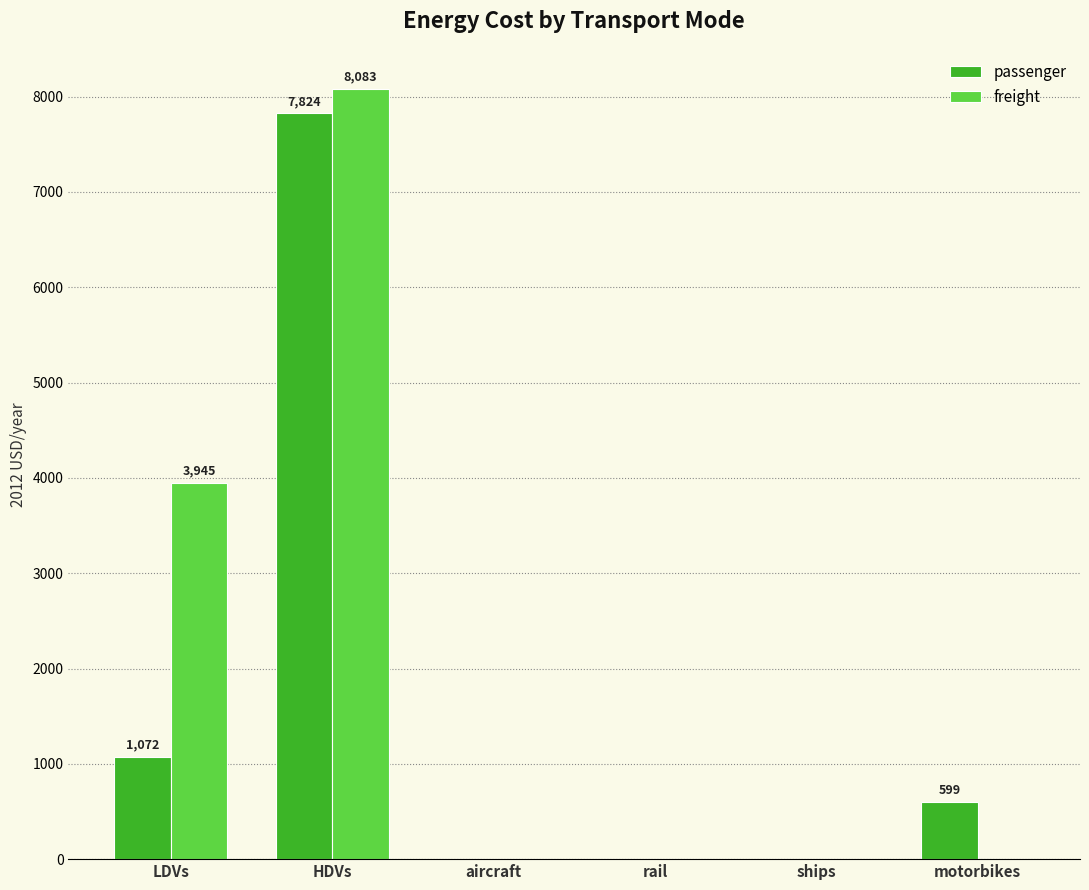

What is the sum of all freight values?

12027.7